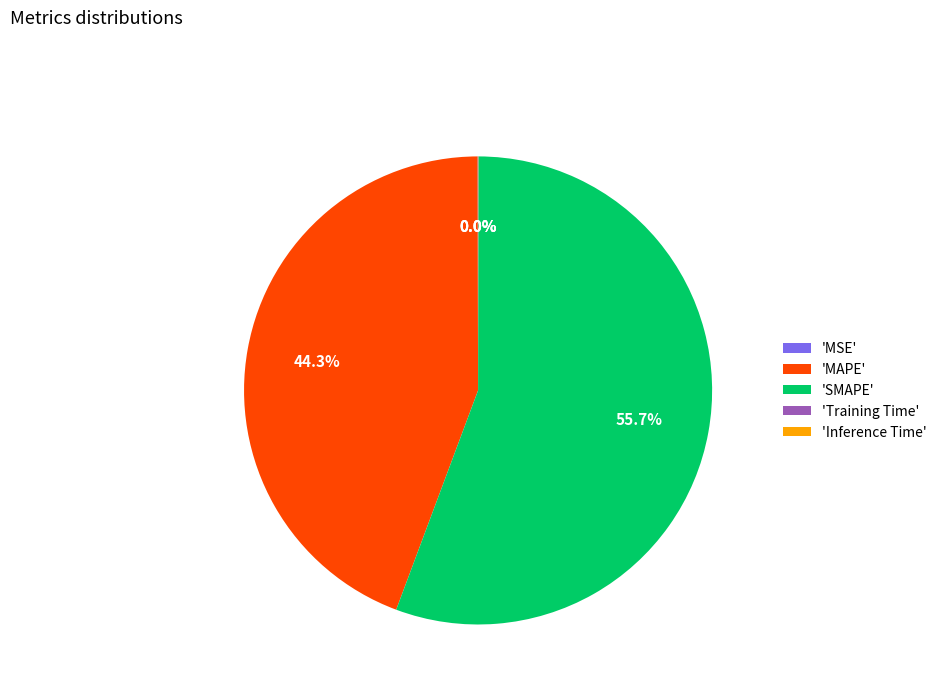

Does any single category account for the majority?

Yes